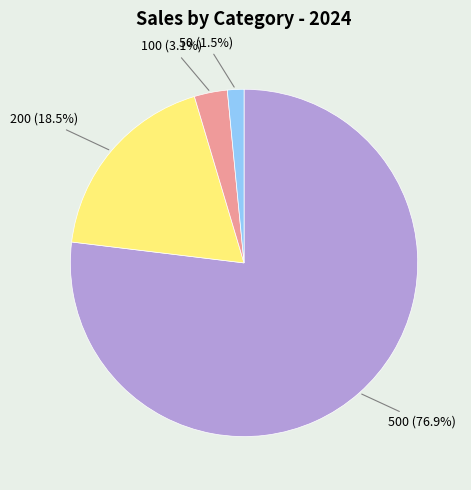

Which has a higher value, 50 (1.5%) or 100 (3.1%)?

100 (3.1%)